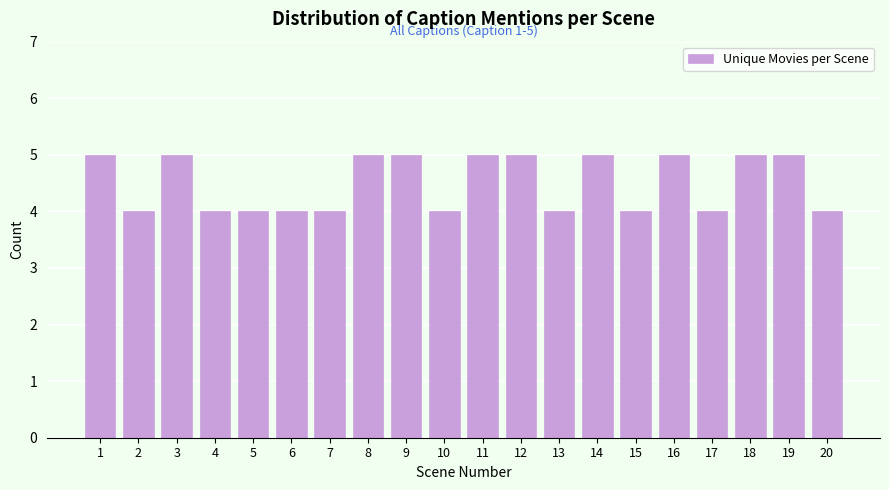

Reading right to left, list all the values displayed in this chart.

4	5	5	4	5	4	5	4	5	5	4	5	5	4	4	4	4	5	4	5